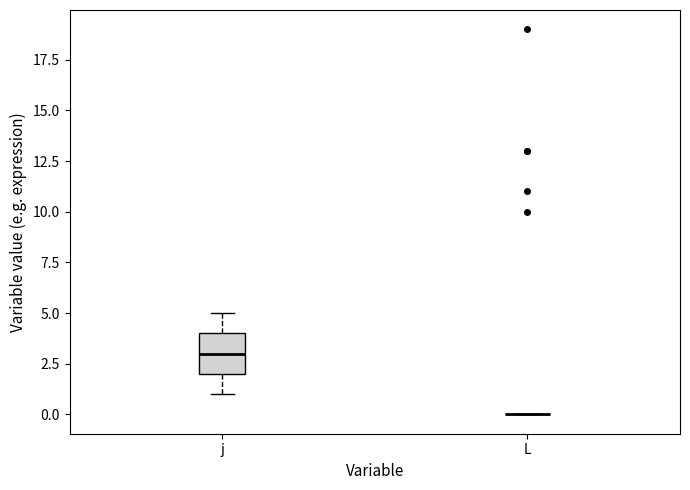

Which box is the tallest, from its lower edge to its upper edge?

j